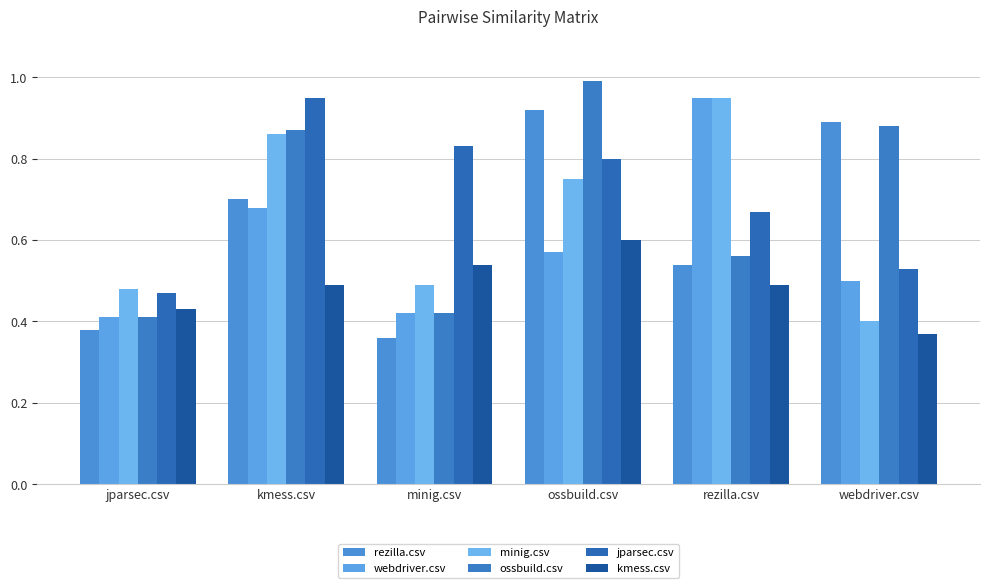

What are all the series names shown in the legend?

rezilla.csv, webdriver.csv, minig.csv, ossbuild.csv, jparsec.csv, kmess.csv